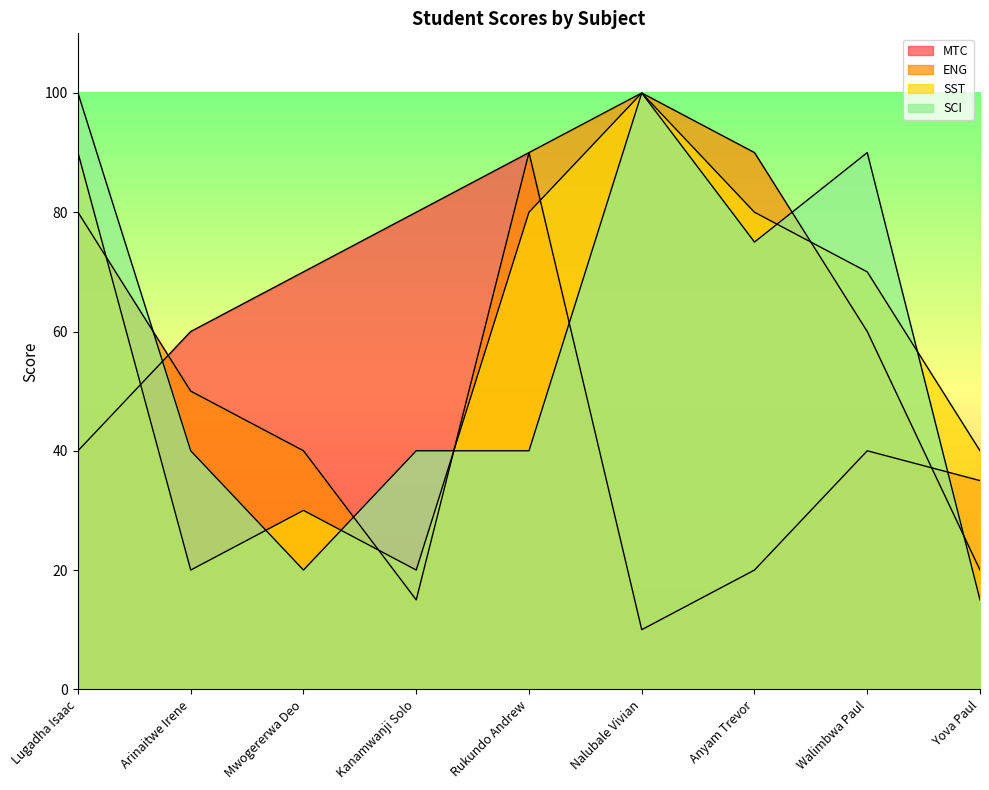

What are all the series names shown in the legend?

MTC, ENG, SST, SCI